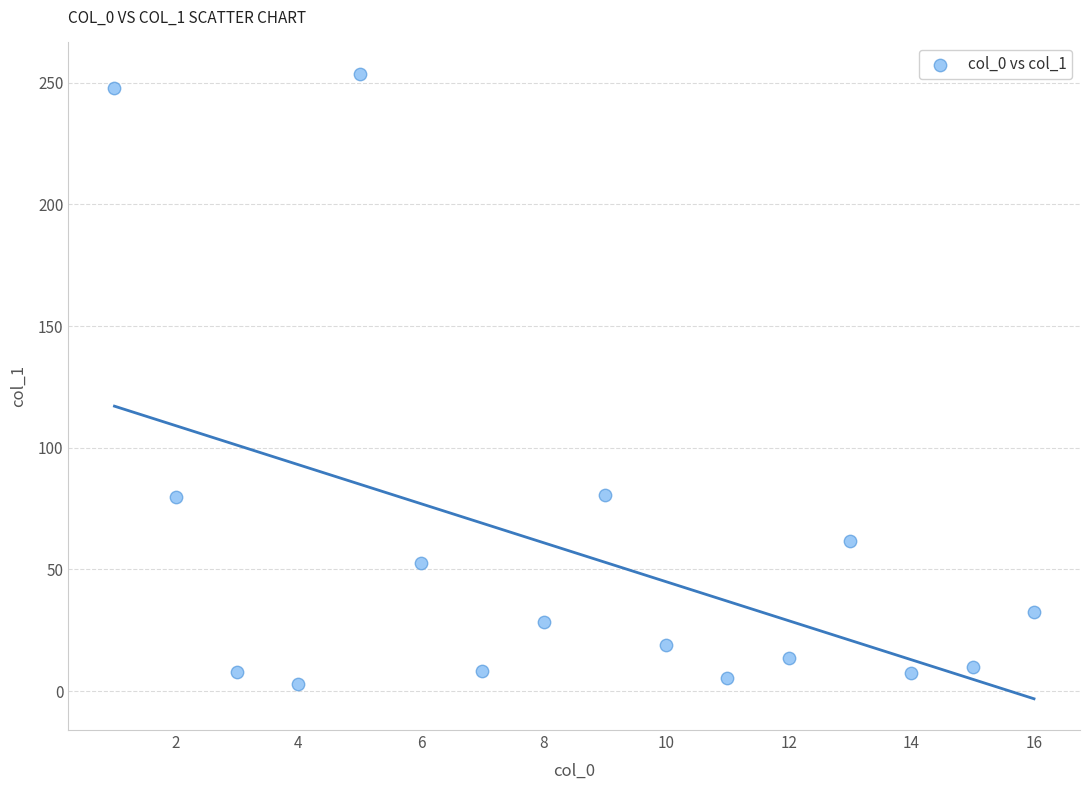

What is the range of Y values (max minus min)?

250.6